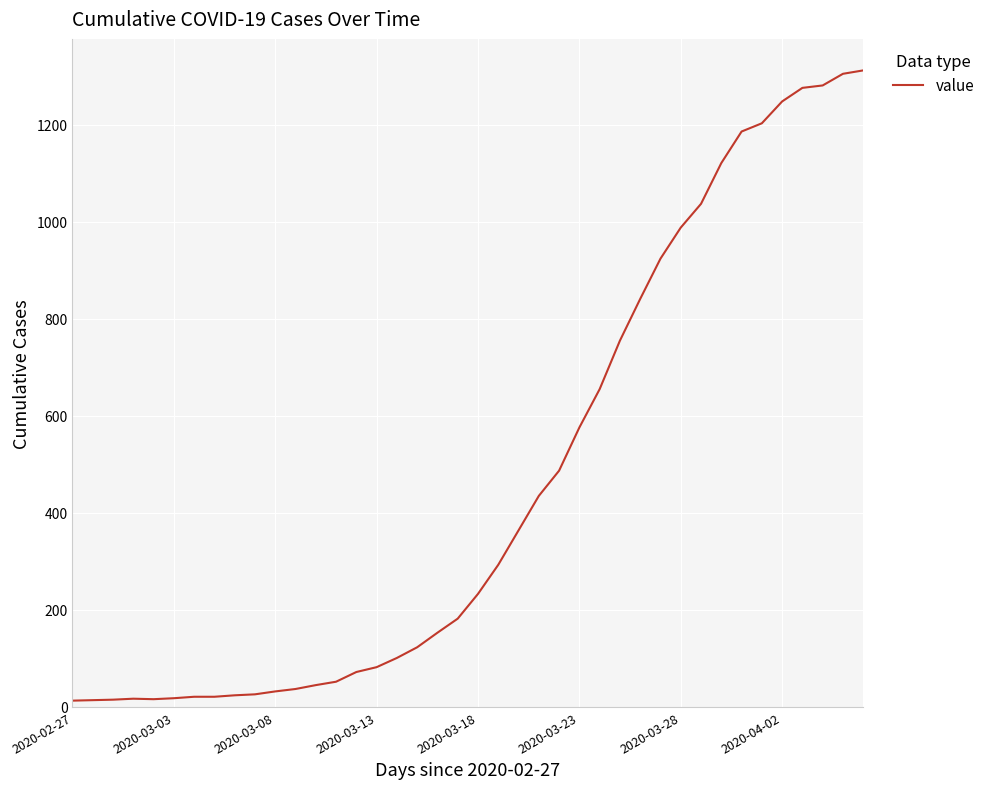

What is the maximum value shown in the chart?

1312